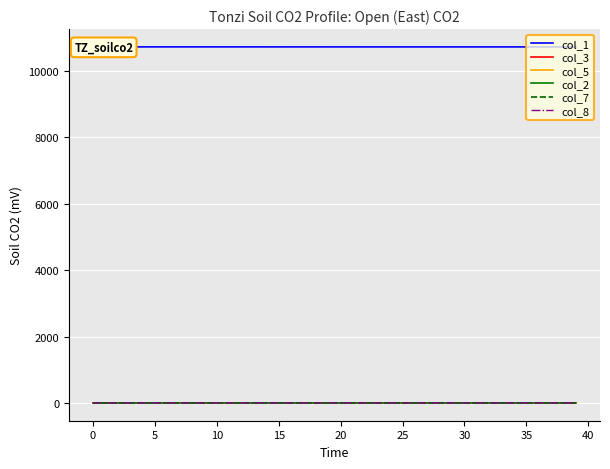

Which category has the highest value in the col_5 series?

37